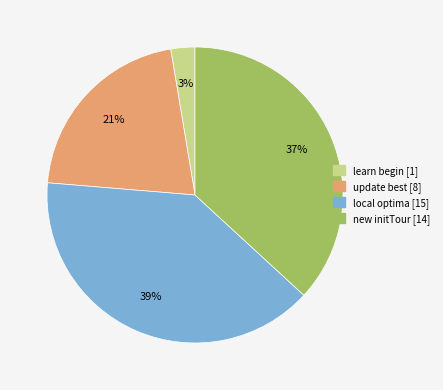

Approximately how many times larger is the value at update best compared to new initTour?

0.6